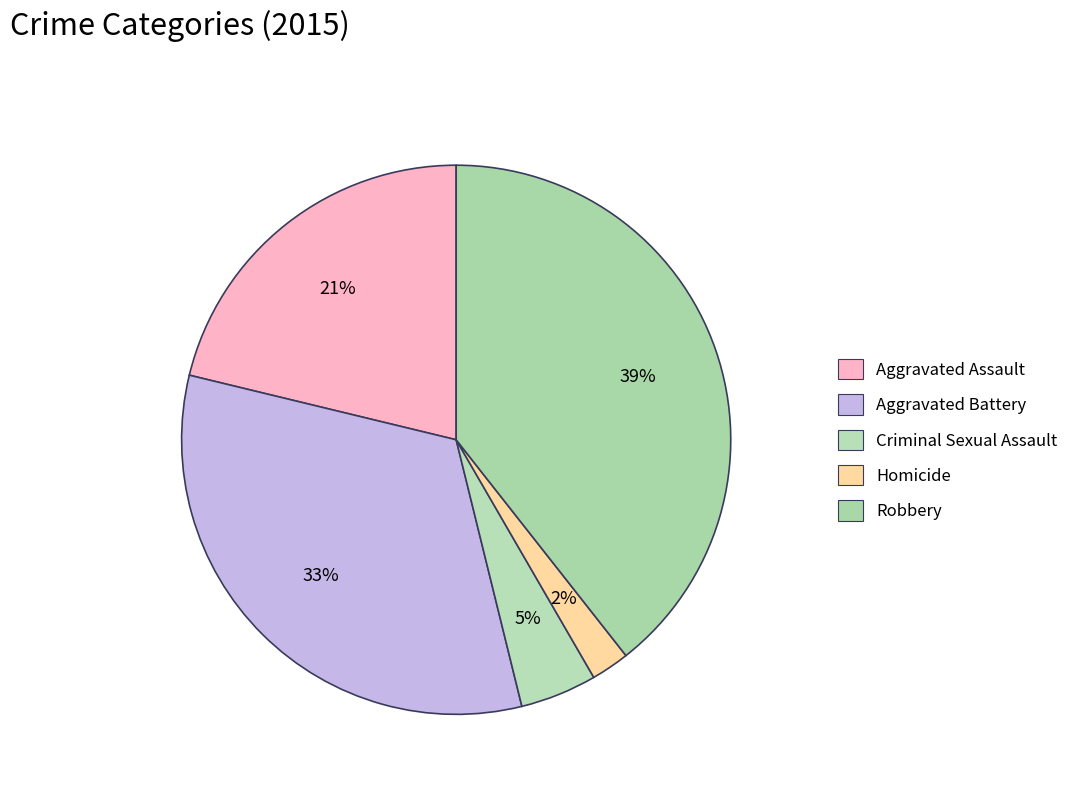

True or false: Robbery accounts for 39% of the total.

True